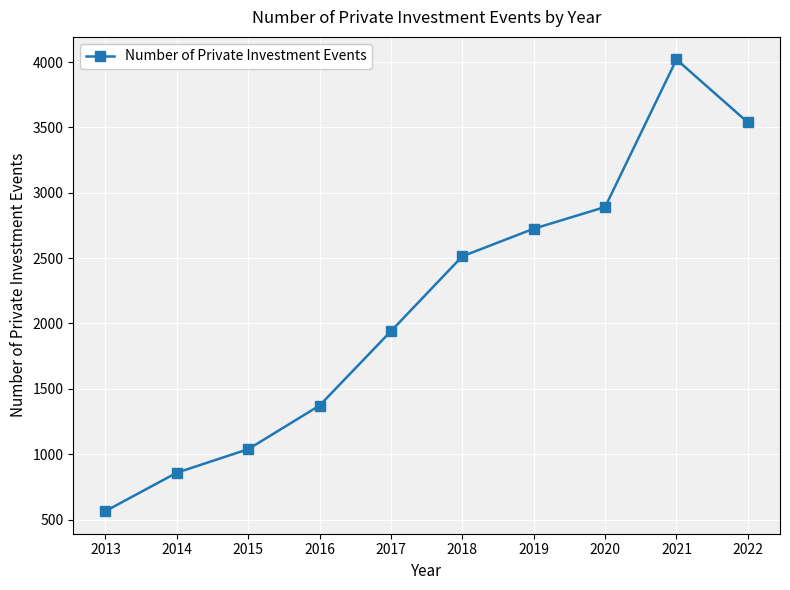

Which label corresponds to the largest value in the chart?

2021